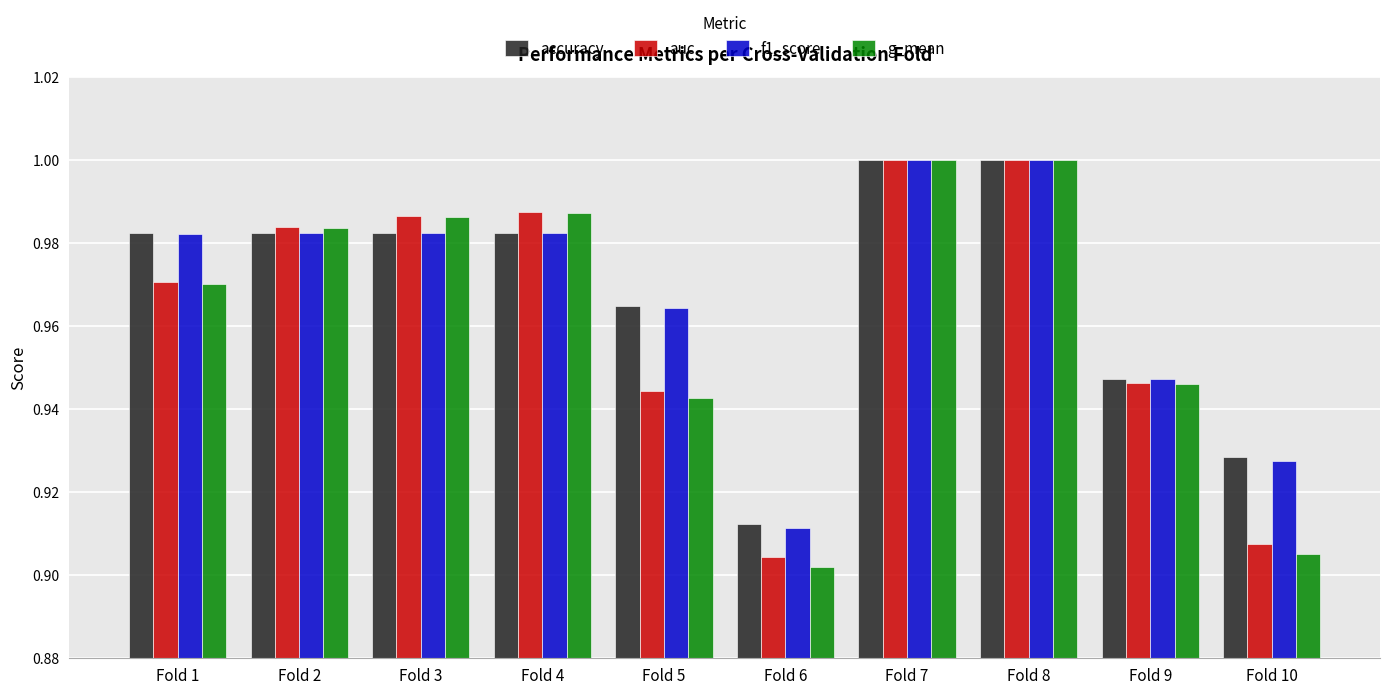

Which series has the widest spread of values?

g_mean